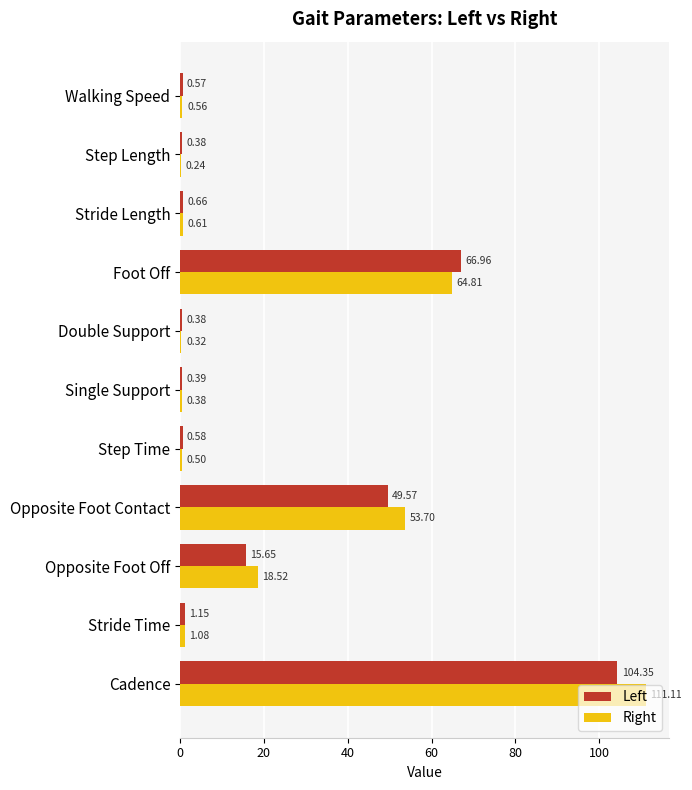

Is the value of Left at Step Length greater than the value of Right at Stride Time?

No